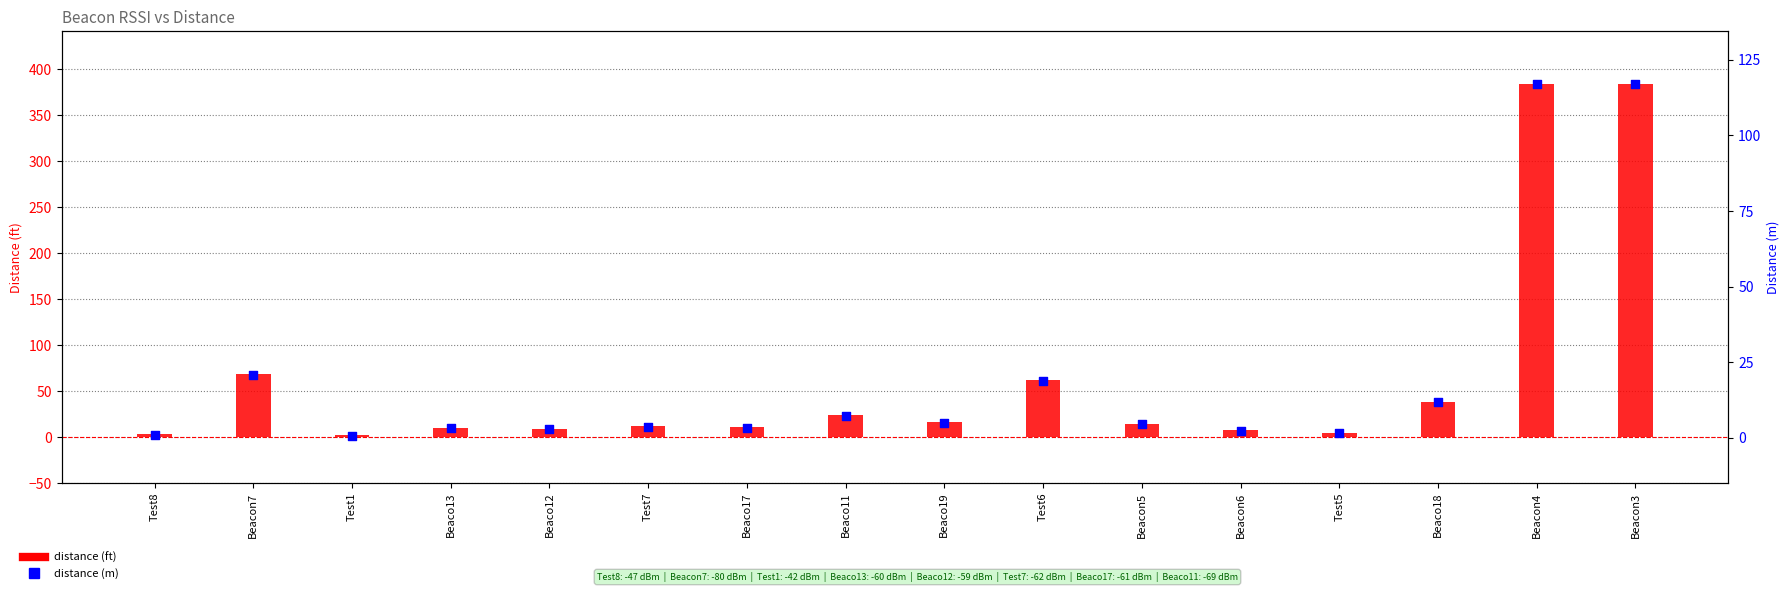

What are all the series names shown in the legend?

distance (ft), distance (m)